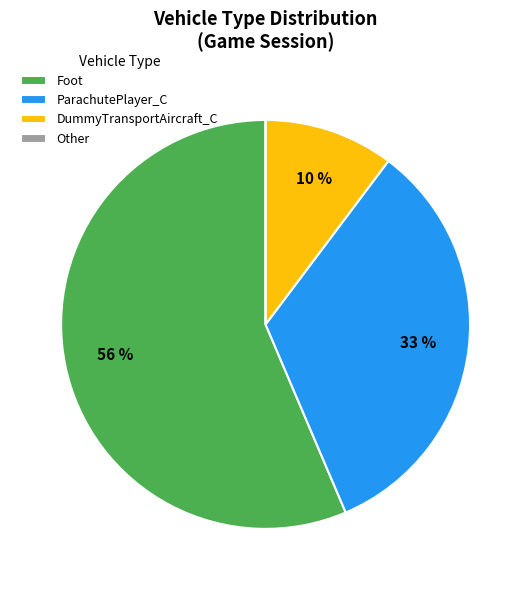

To the nearest percent, what percentage of the pie is ParachutePlayer_C?

33%